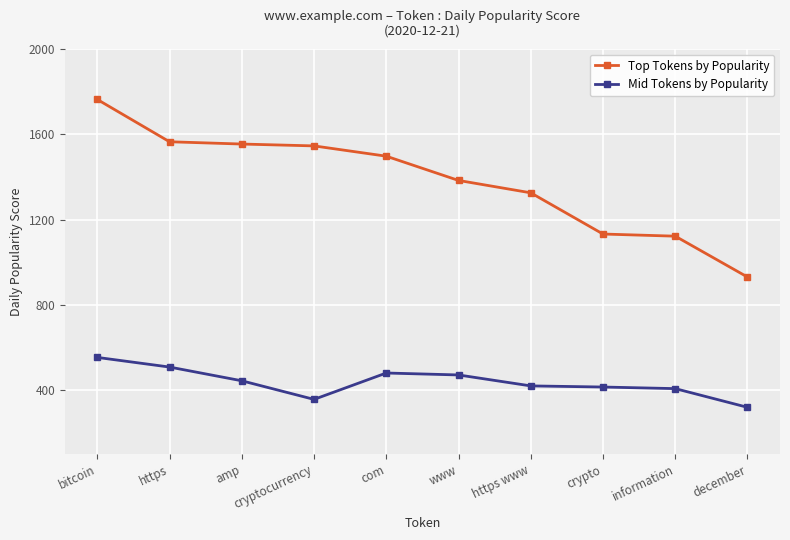

What value does the Top Tokens by Popularity series have at www?

1383.5